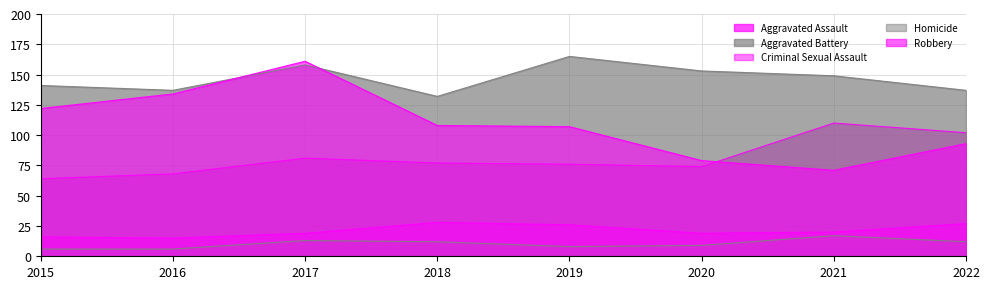

How many lines are shown in the chart?

5